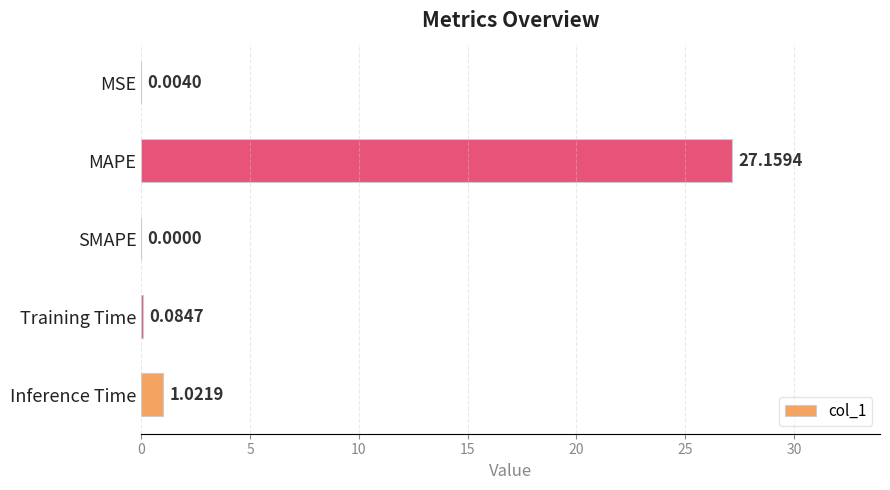

What is the sum of the values at Training Time and Inference Time?

1.1